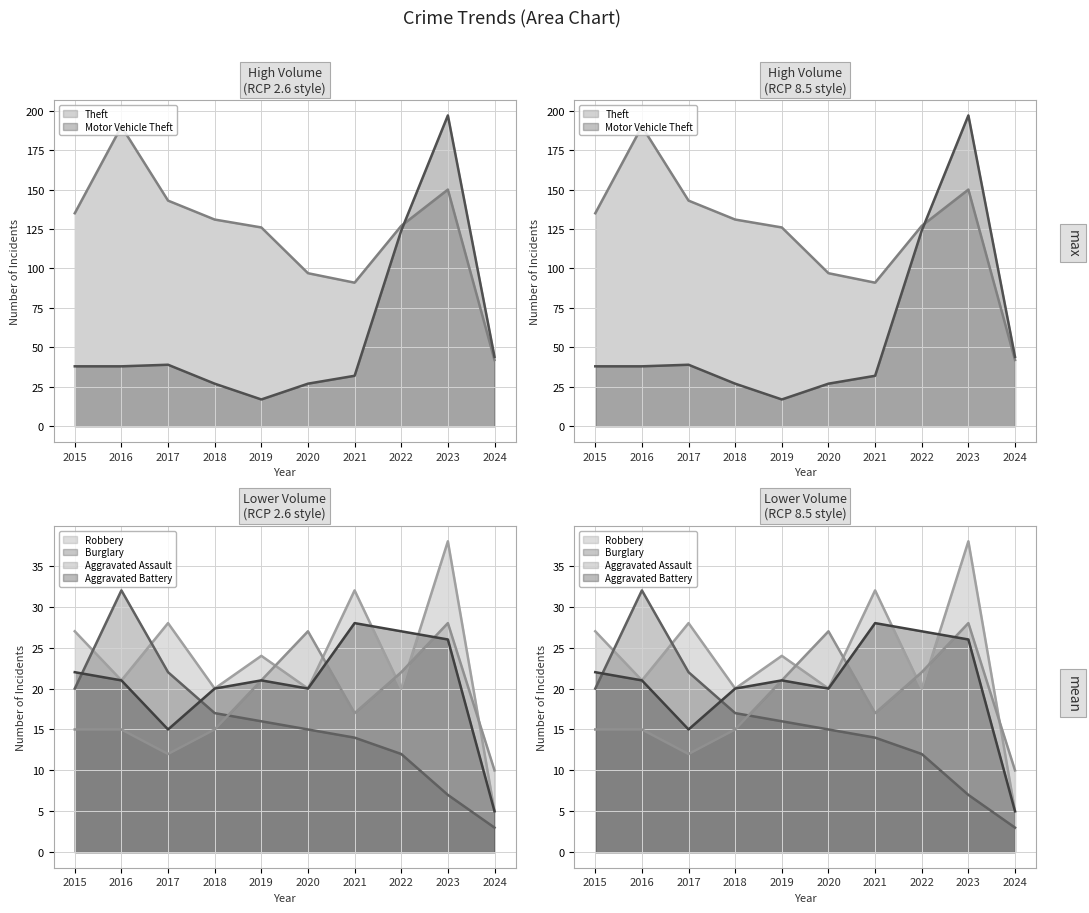

List the labels in order of Robbery value, smallest first.

2024, 2018, 2020, 2022, 2016, 2019, 2015, 2017, 2021, 2023